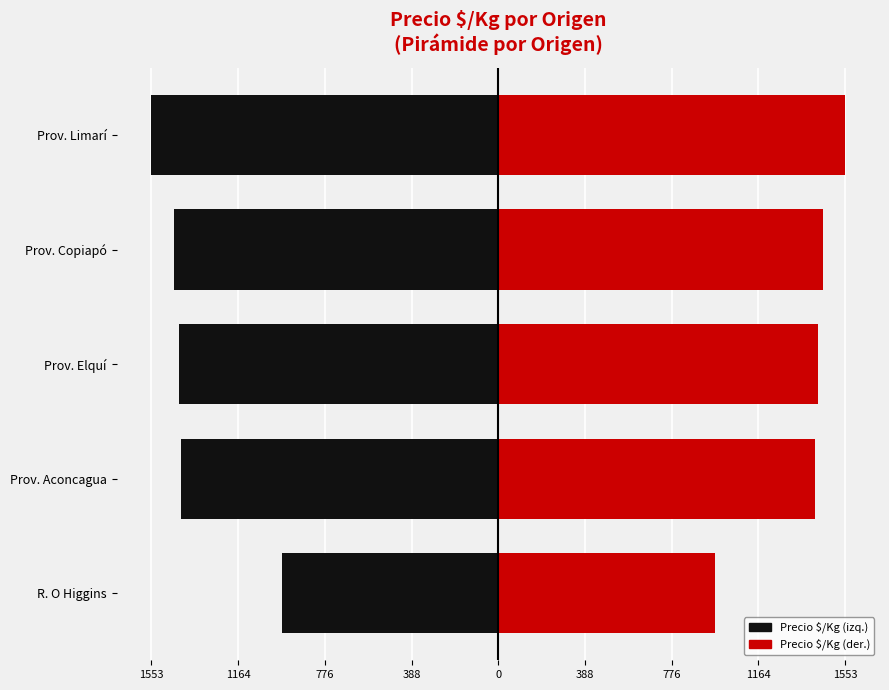

How many data points in Precio $/Kg (der.) are less than 1431?

2